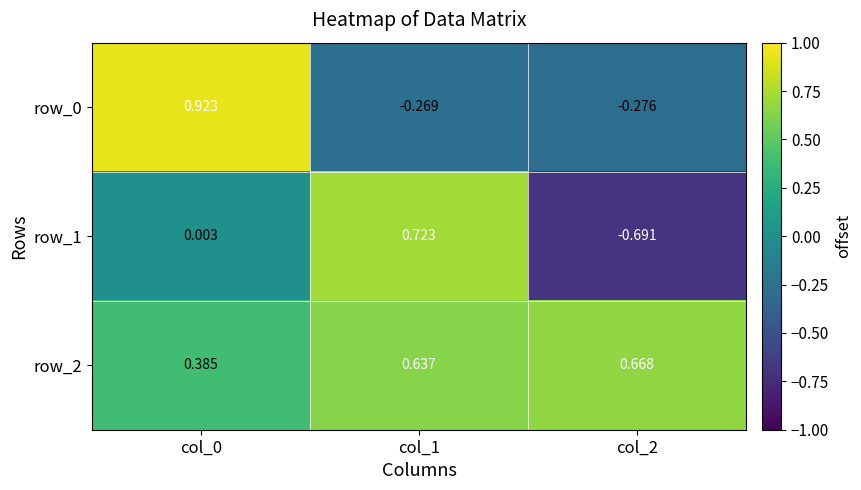

Which series has the largest total across all categories?

row_2